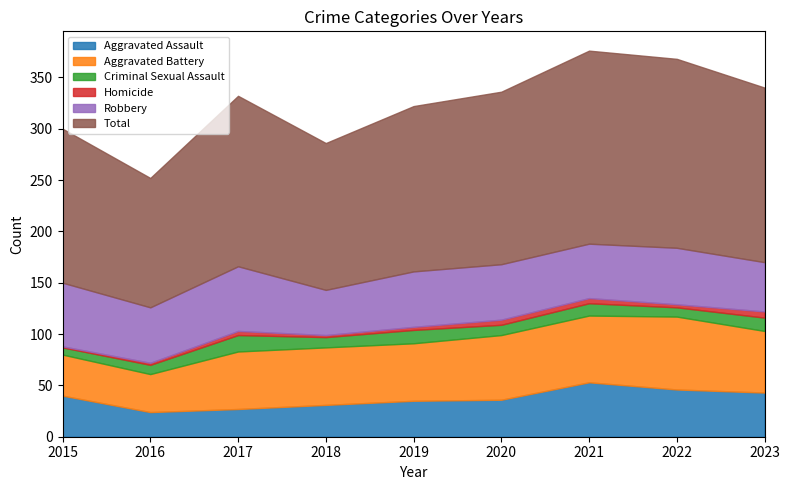

Between 2019 and 2021, which is larger?

2021